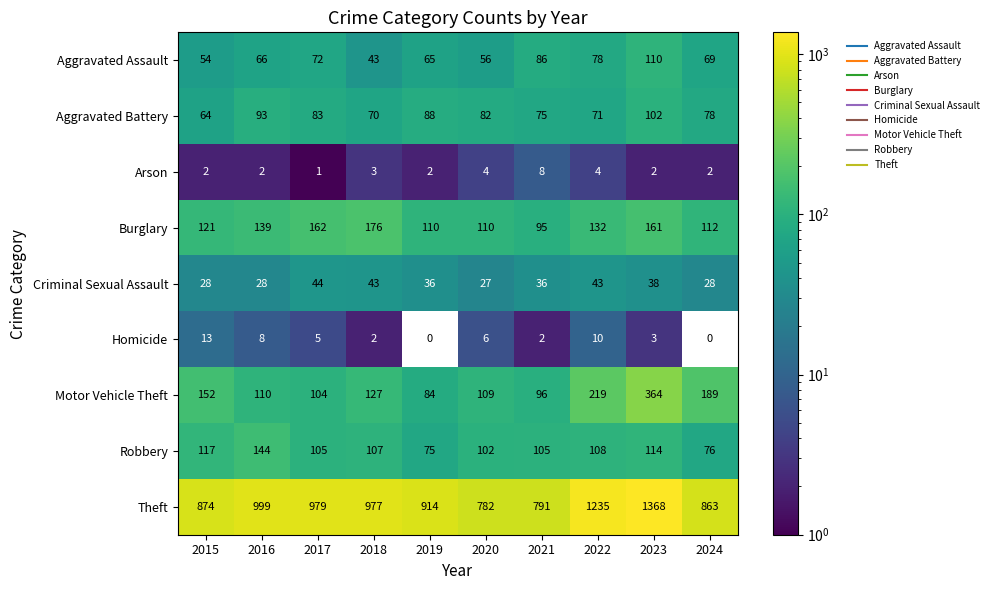

Which category has the highest value in the Criminal Sexual Assault series?

2017